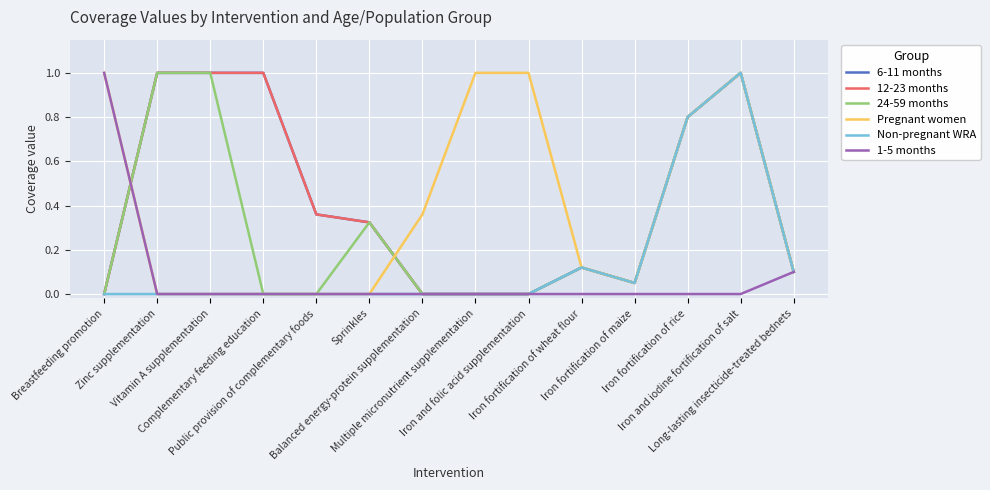

At which category is the sum across all series the highest?

Iron and iodine fortification of salt